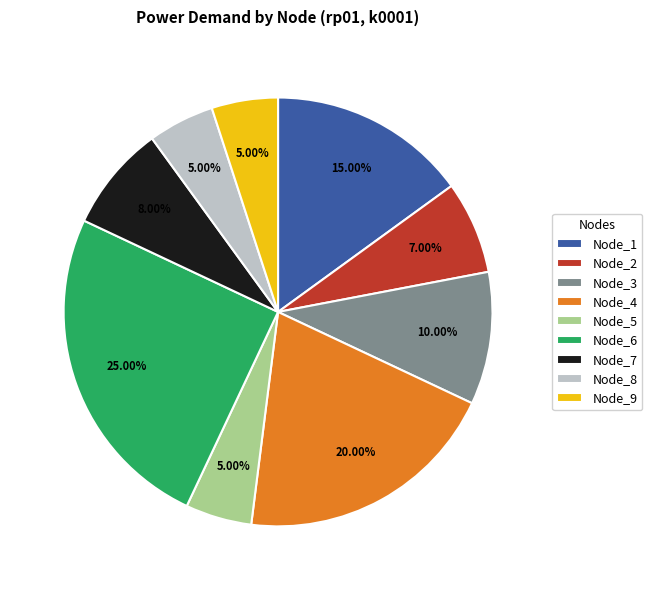

What is the total percentage of Node_8 and Node_4?

25.0%